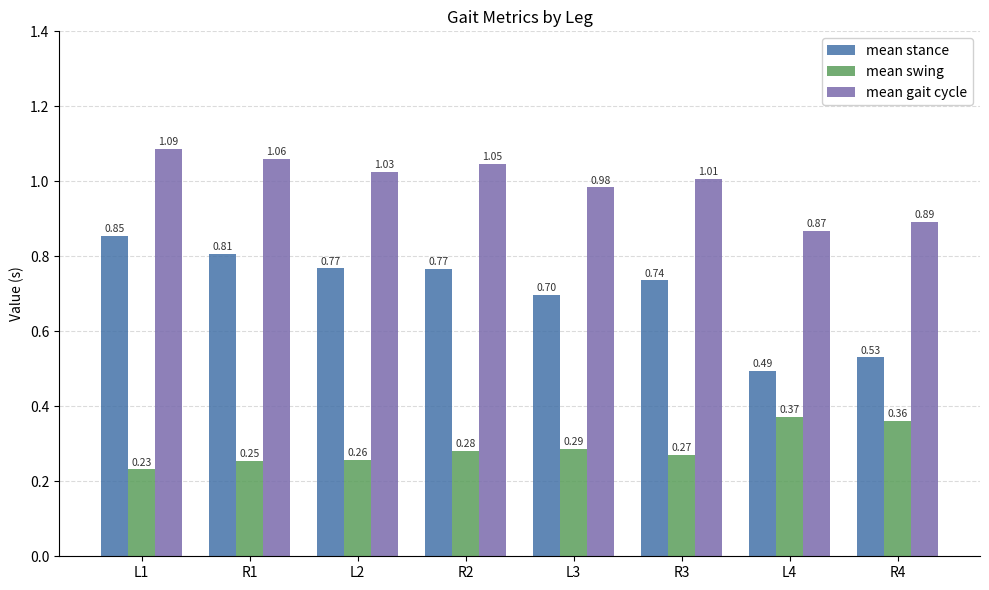

How many bars are there in each group?

3